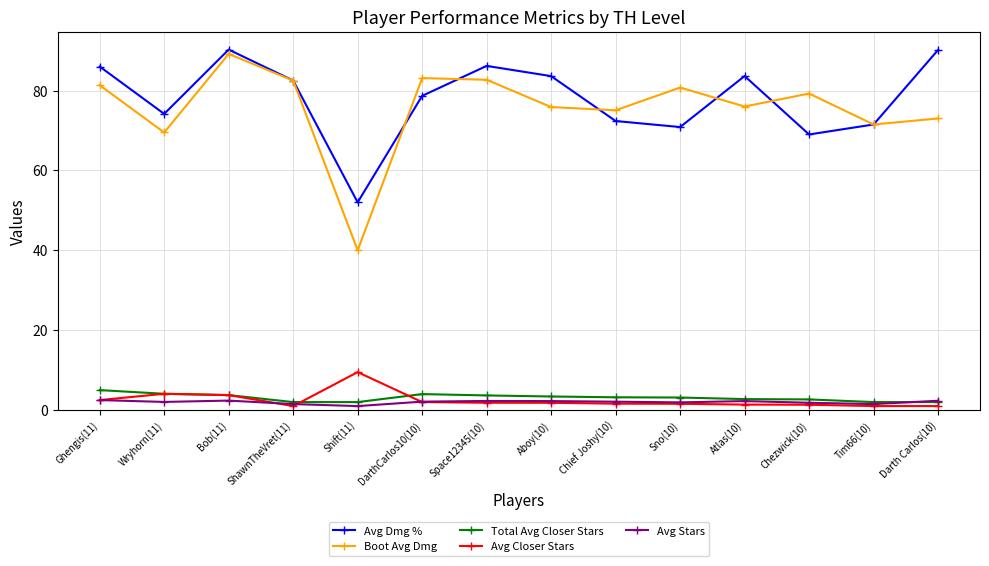

What is the sum of the Avg Closer Stars values at Wryhorn(11) and ShawnTheVret(11)?

5.1